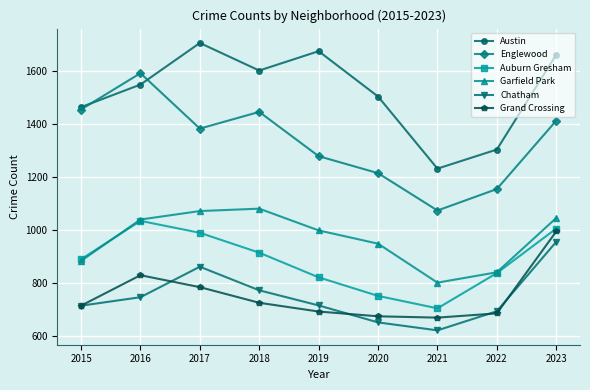

How many interior local valleys does the Austin series have?

2